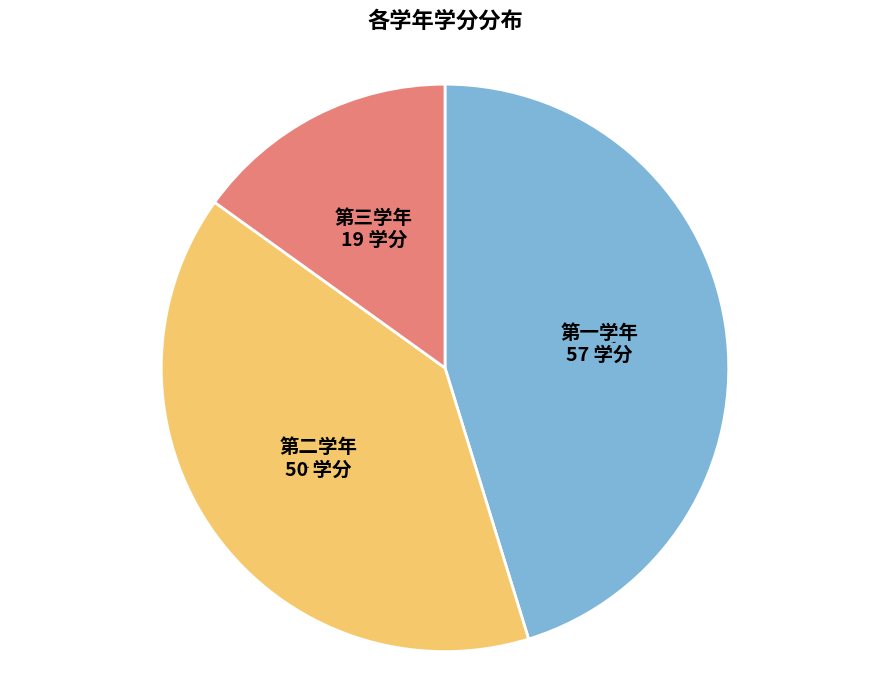

How many segments does this pie chart have?

3